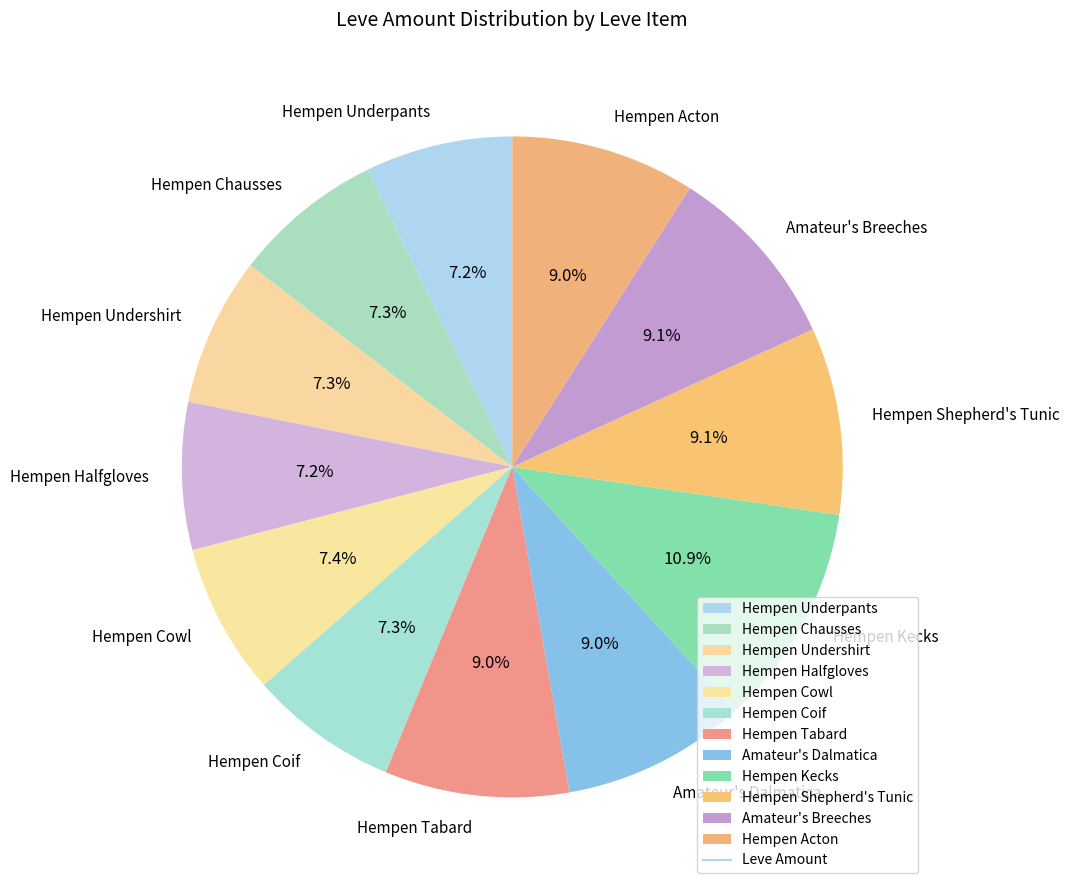

Count the number of slices in the pie.

12